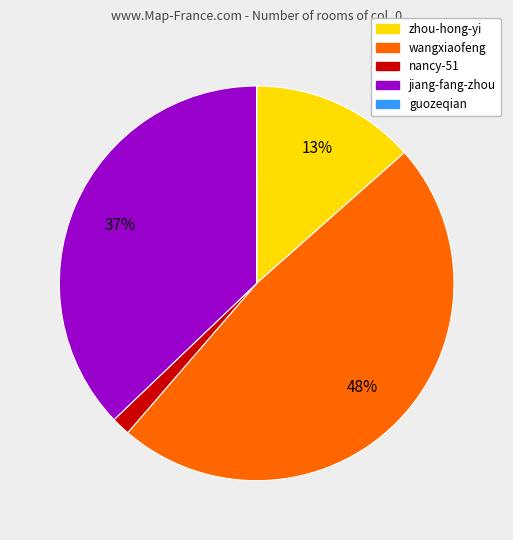

To the nearest percent, what is the difference between the largest and smallest slice percentages?

48%